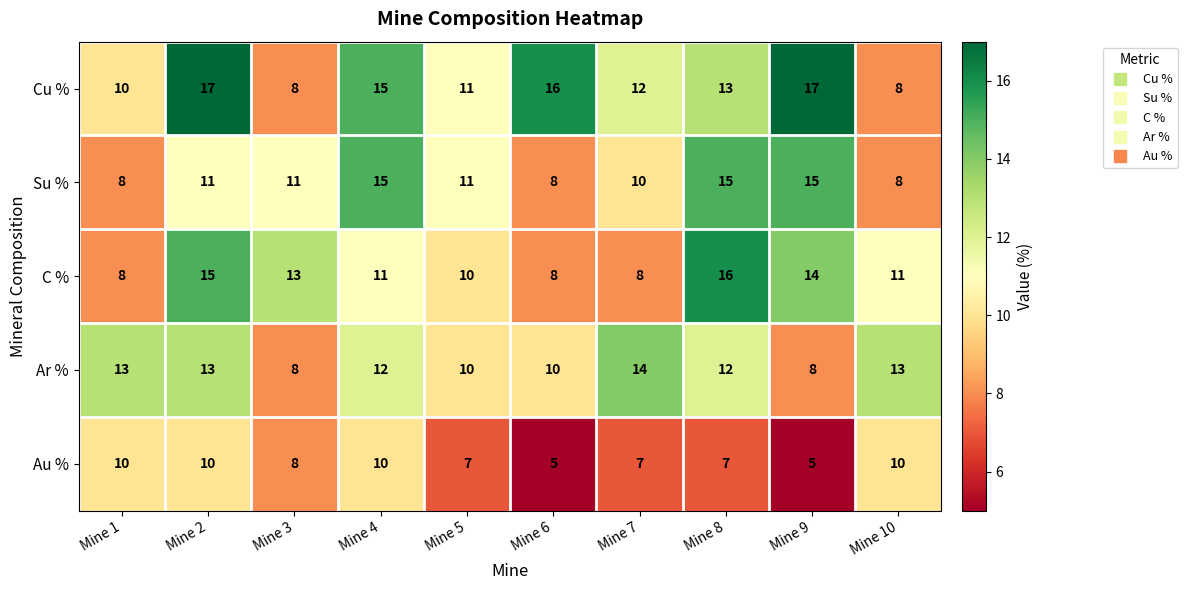

How many data points does each series have?

10